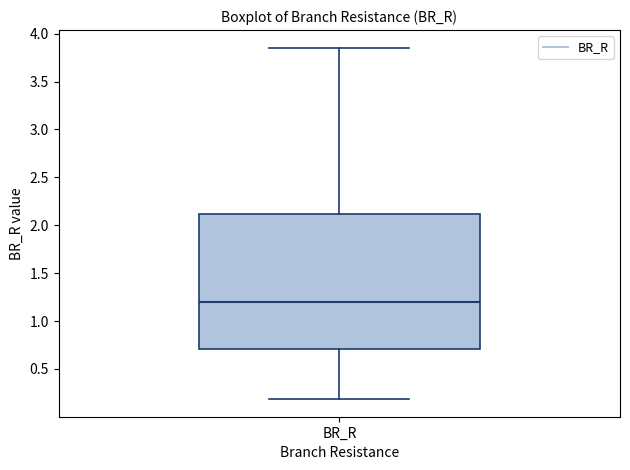

Transcribe this box plot: give where the median line is, the range the box spans, and where the two whiskers end, as read against the y-axis. The values are not printed on the chart, so give them approximately, as read against the axis.

median 1.20, box 0.70 to 2.10, whiskers 0.20 to 3.85